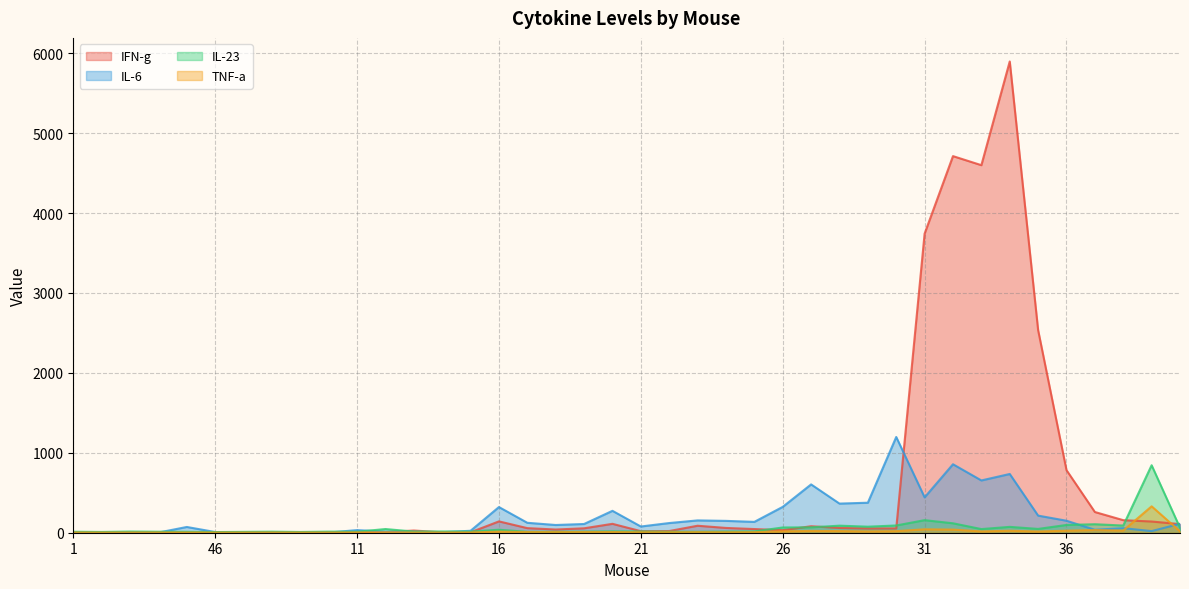

Between 36 and 33, which is larger?

33